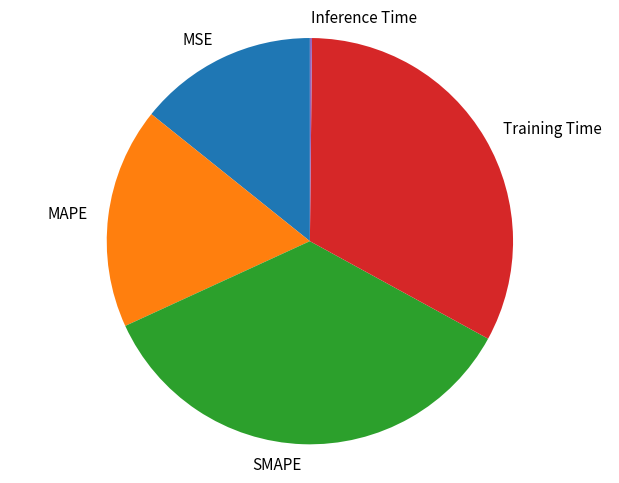

What is the ratio of the value at SMAPE to the value at Training Time?

1.1